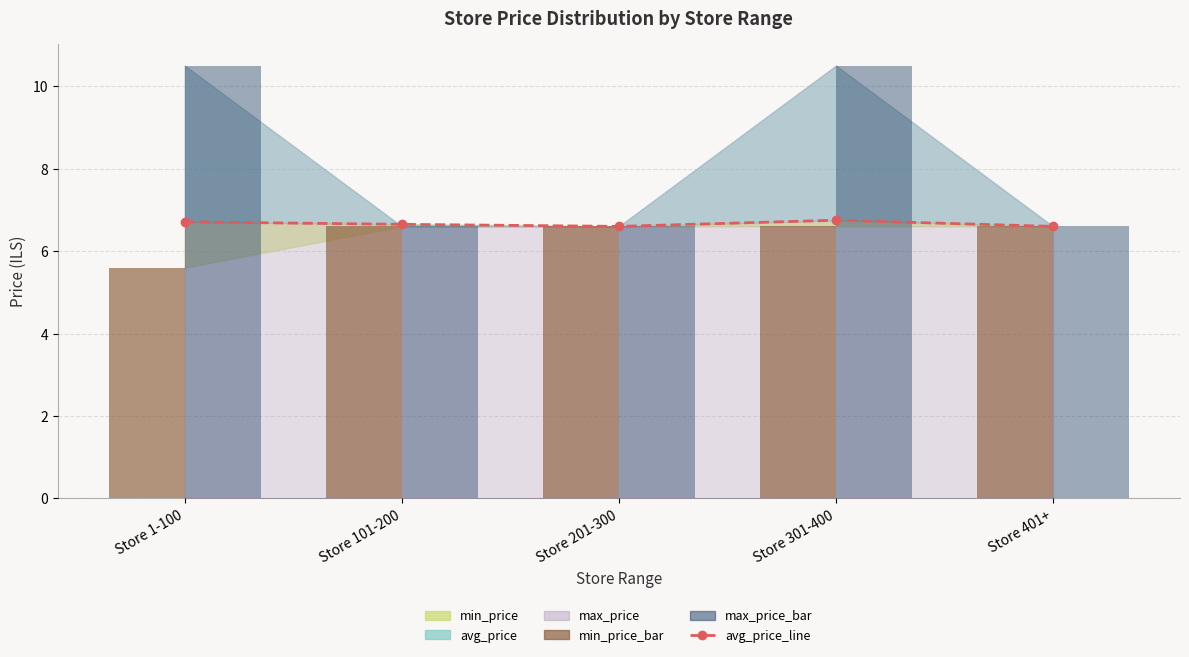

What is the difference between the second highest and minimum values in the avg_price_line series?

0.1